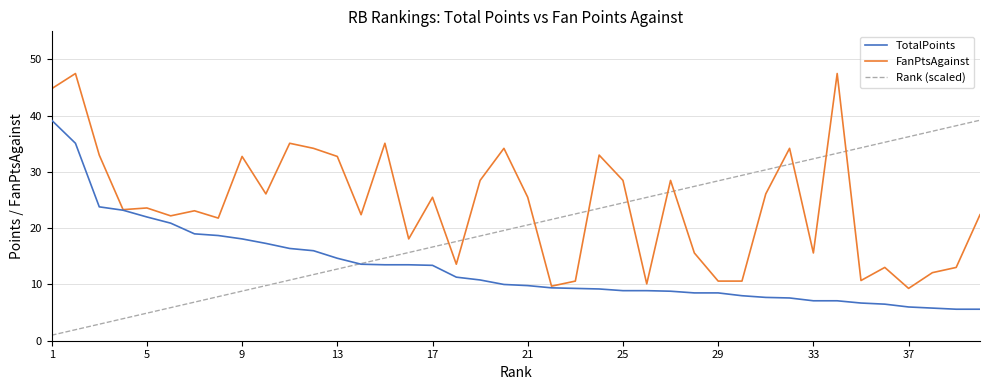

Which series has the largest total across all categories?

FanPtsAgainst